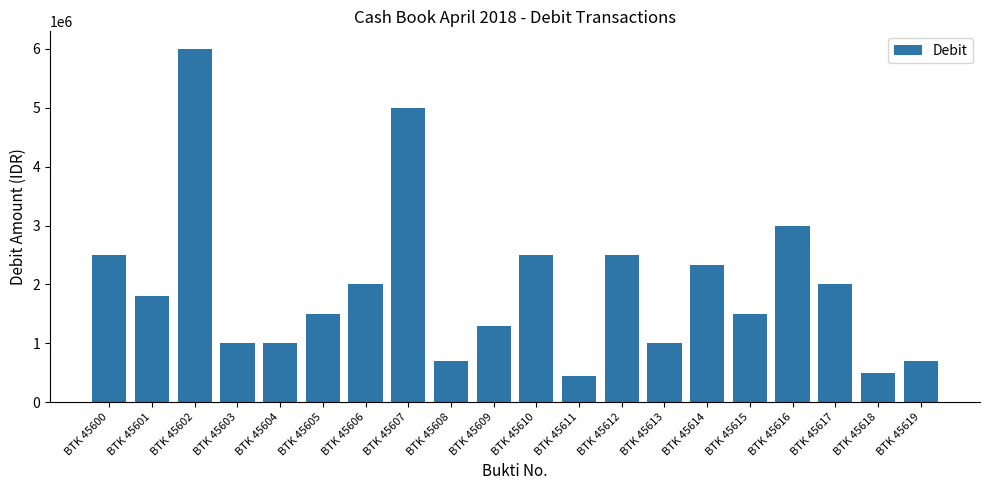

What is the difference between the values at BTK 45608 and BTK 45614?

1625000